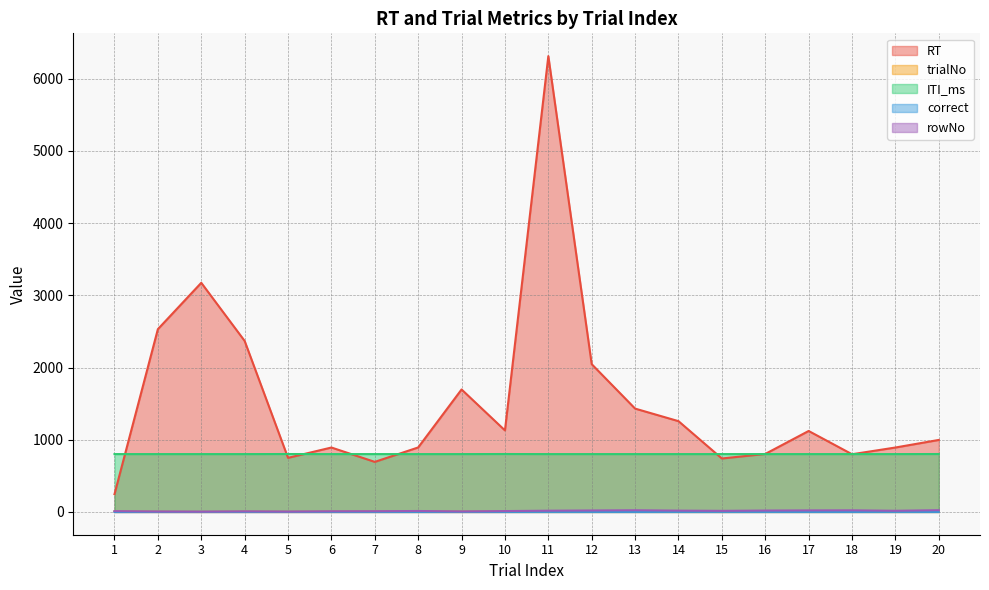

Is the value of ITI_ms at 11 greater than the value of RT at 3?

No